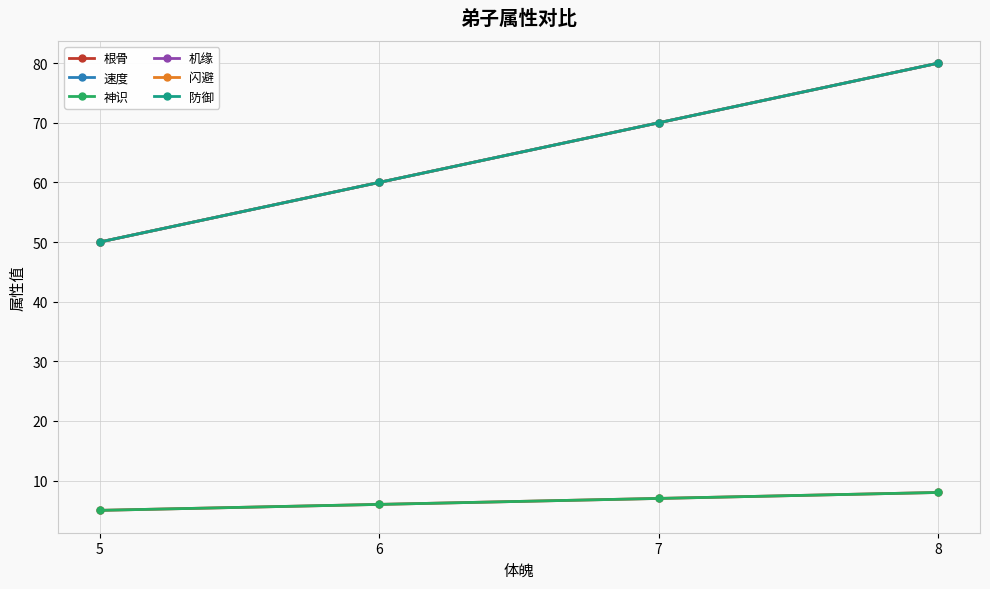

What is the value of the 速度 point at the 2nd from the left?

60